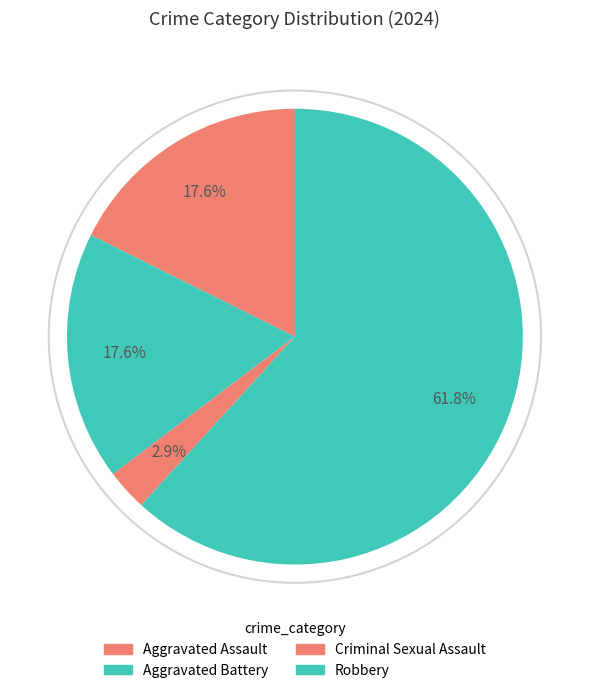

To the nearest percent, what is the average slice percentage?

25%